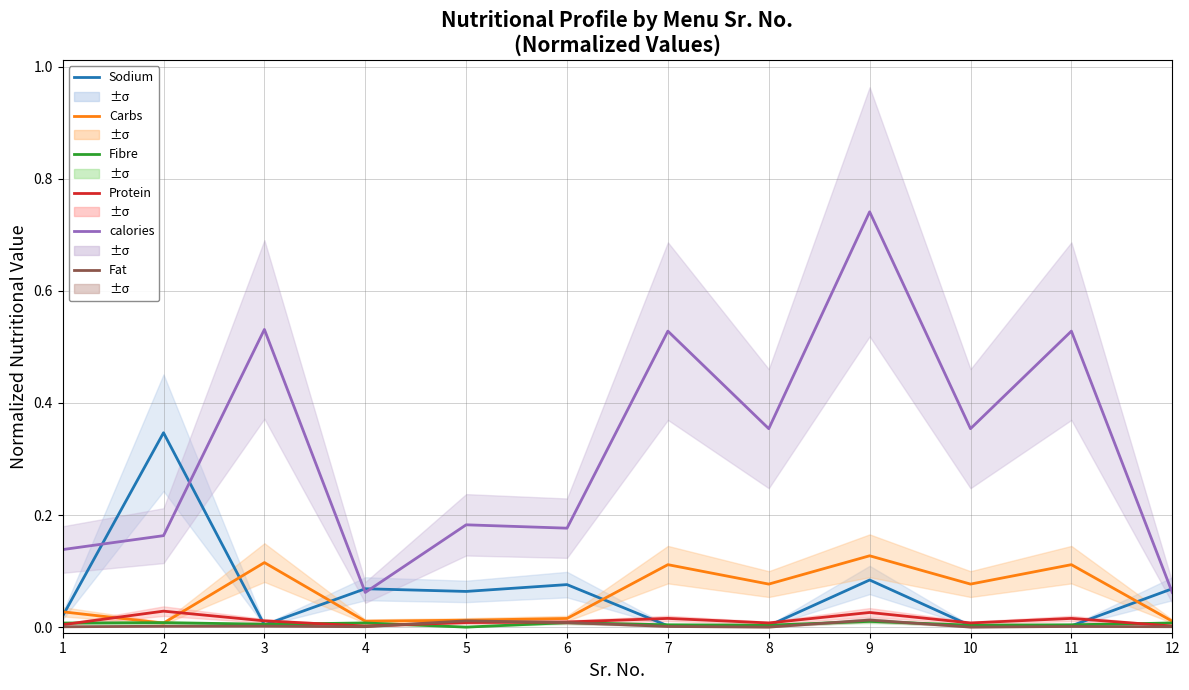

What is the average value of the Sodium series?

0.1